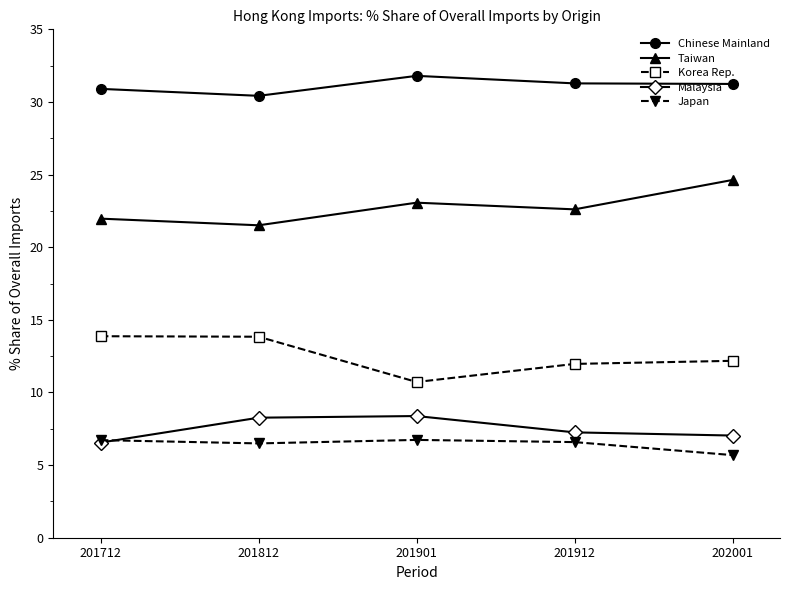

True or false: Malaysia has a value of 9.7 at 201712.

False